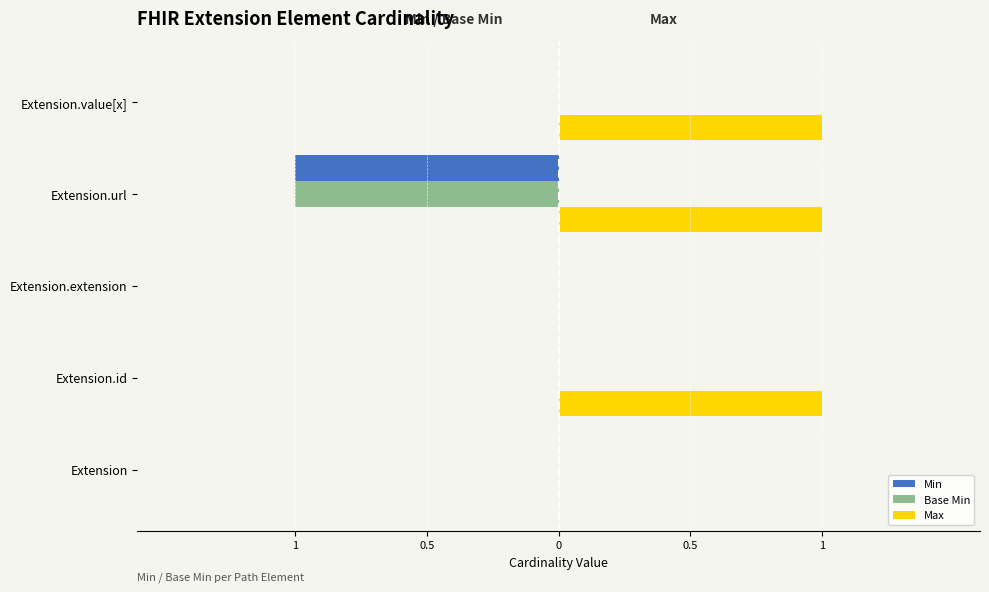

What are all the series names shown in the legend?

Min, Base Min, Max